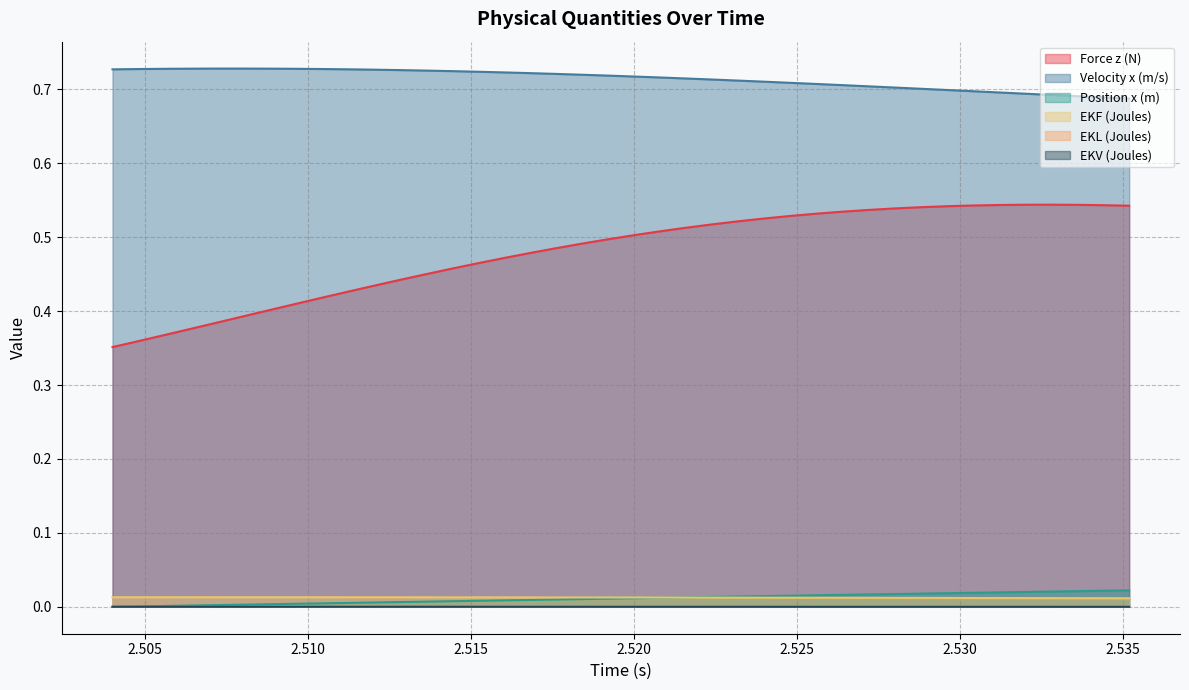

How many data points does each series have?

40